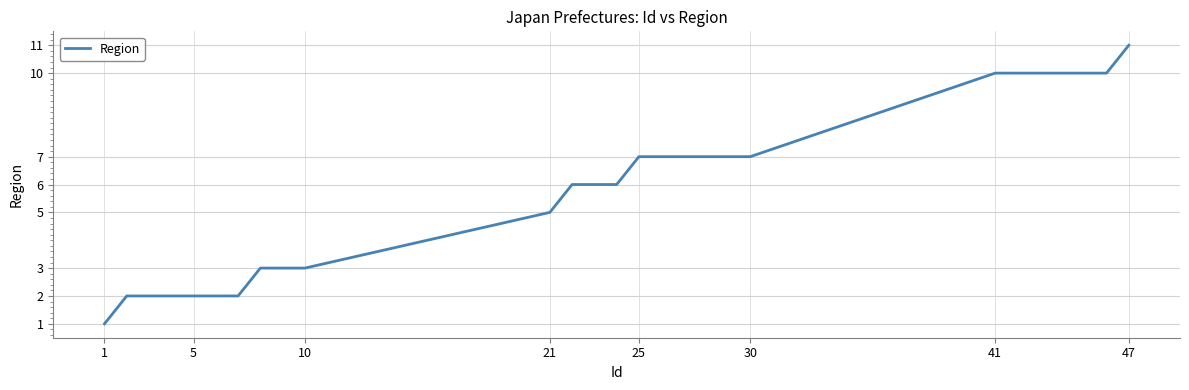

What is the difference between the maximum and minimum values?

10